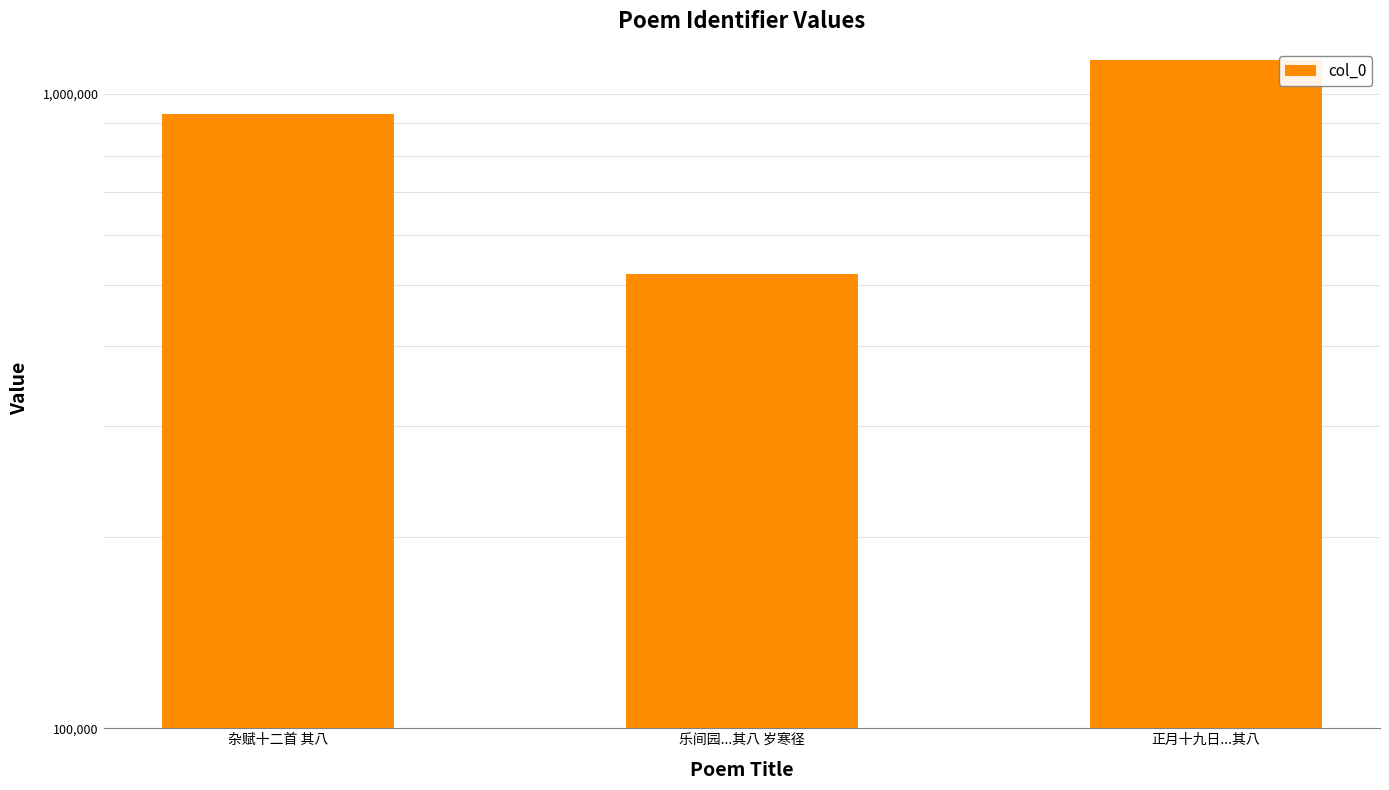

What is the label of the 2nd bar from the right?

乐间园...其八 岁寒径